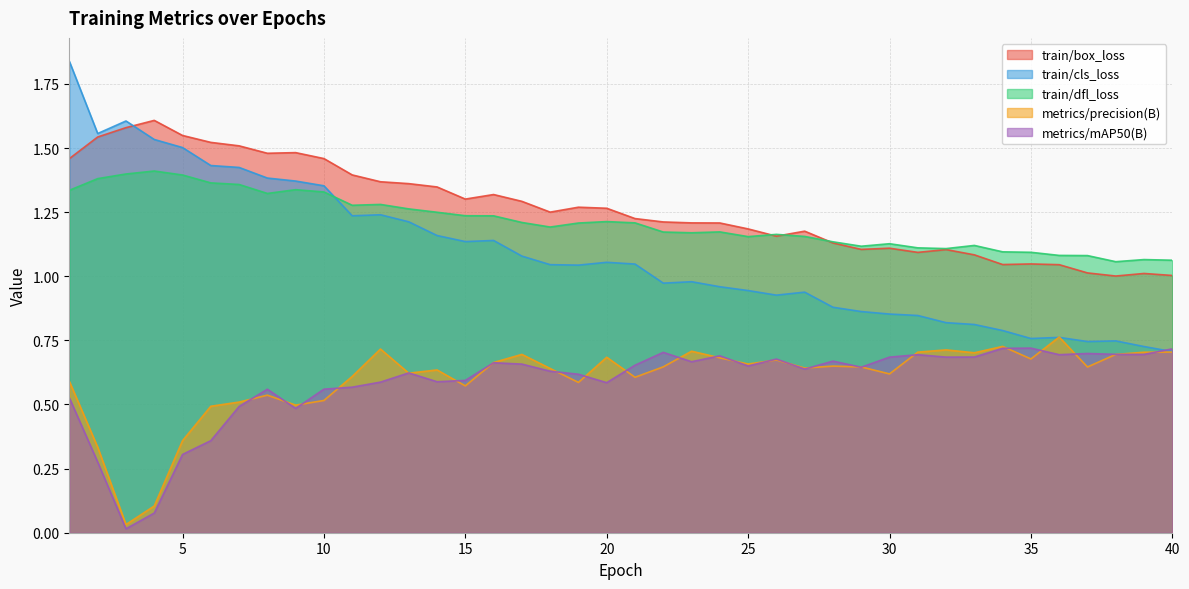

Where does the train/cls_loss series first go above 1?

1